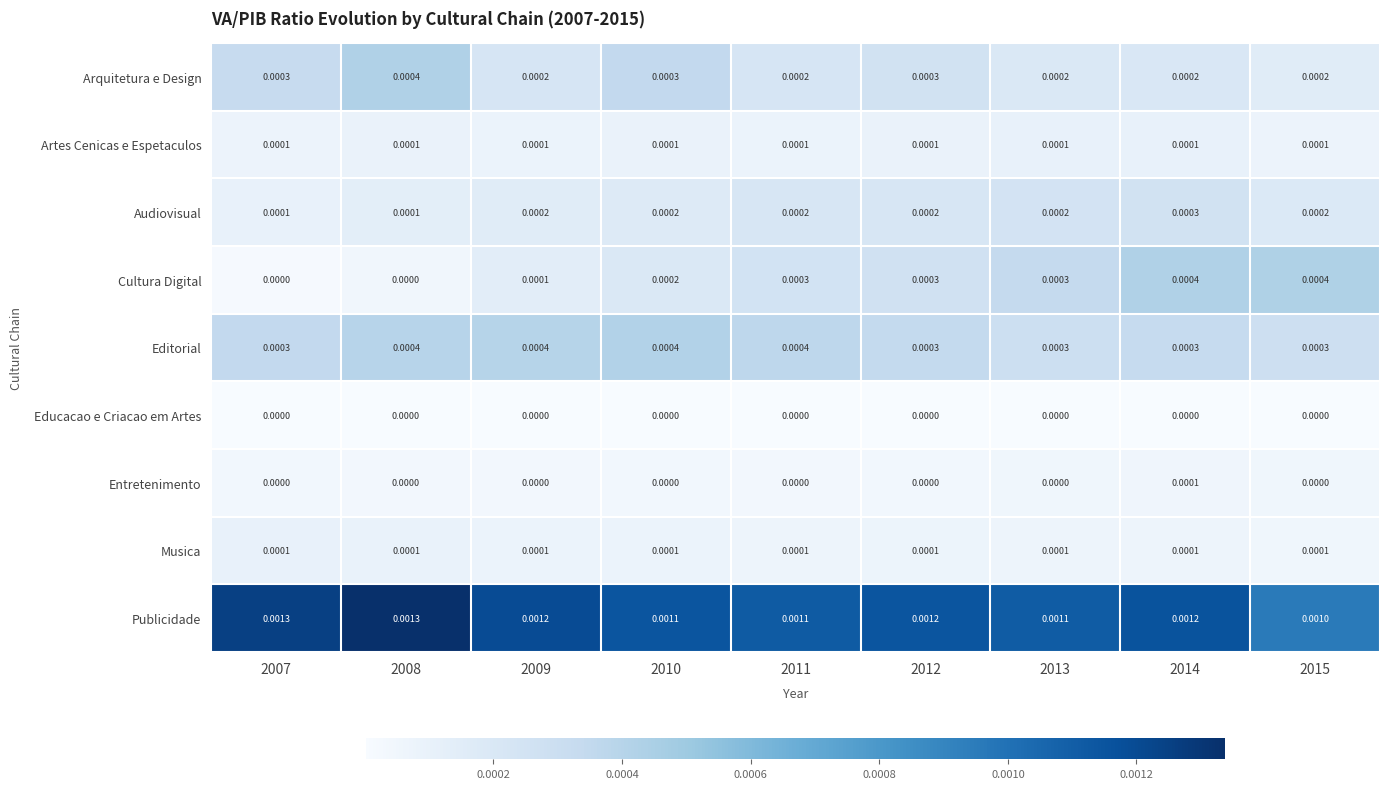

Which series changed the most between 2007 and 2015?

Cultura Digital